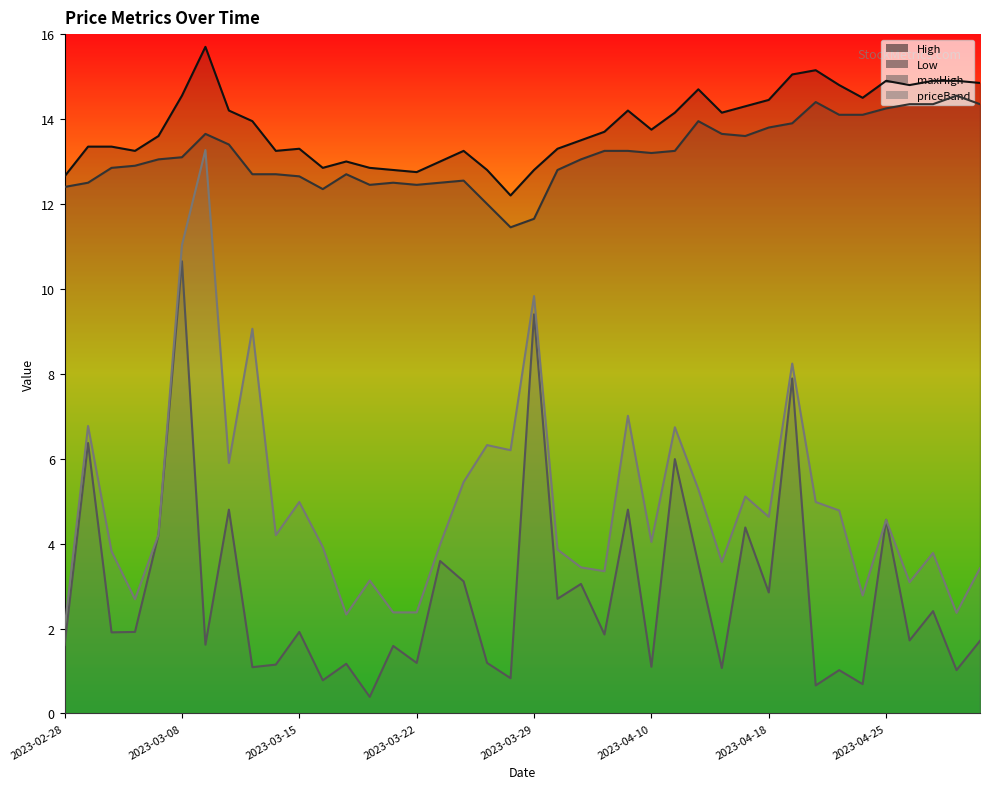

Is it true that Low equals 13.7 at 2023-03-09?

True